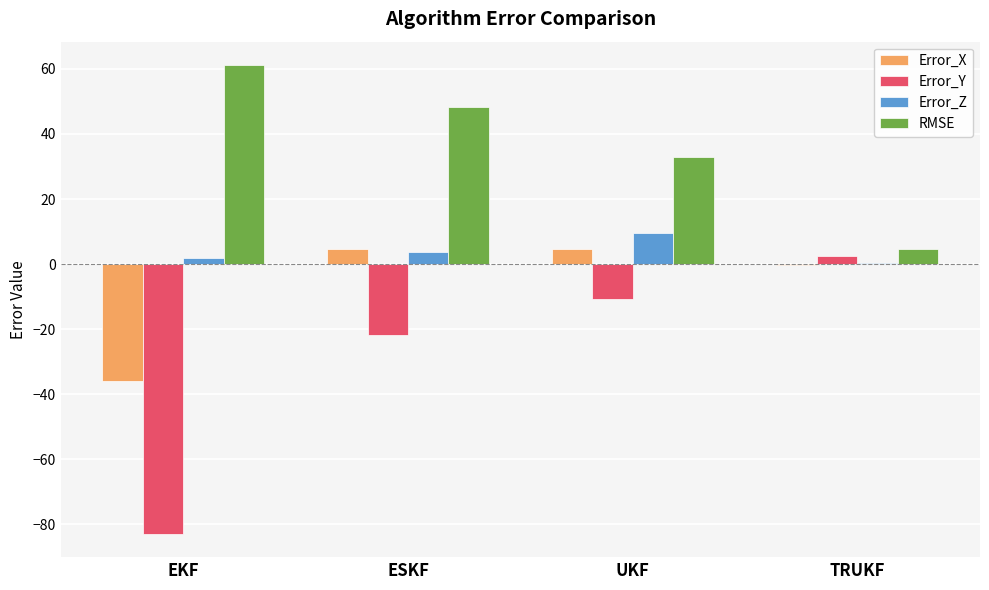

Which series has the largest total across all categories?

RMSE